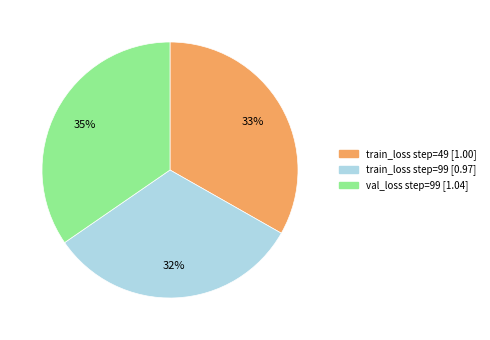

Between train_loss step=49 and val_loss step=99, which is larger?

val_loss step=99